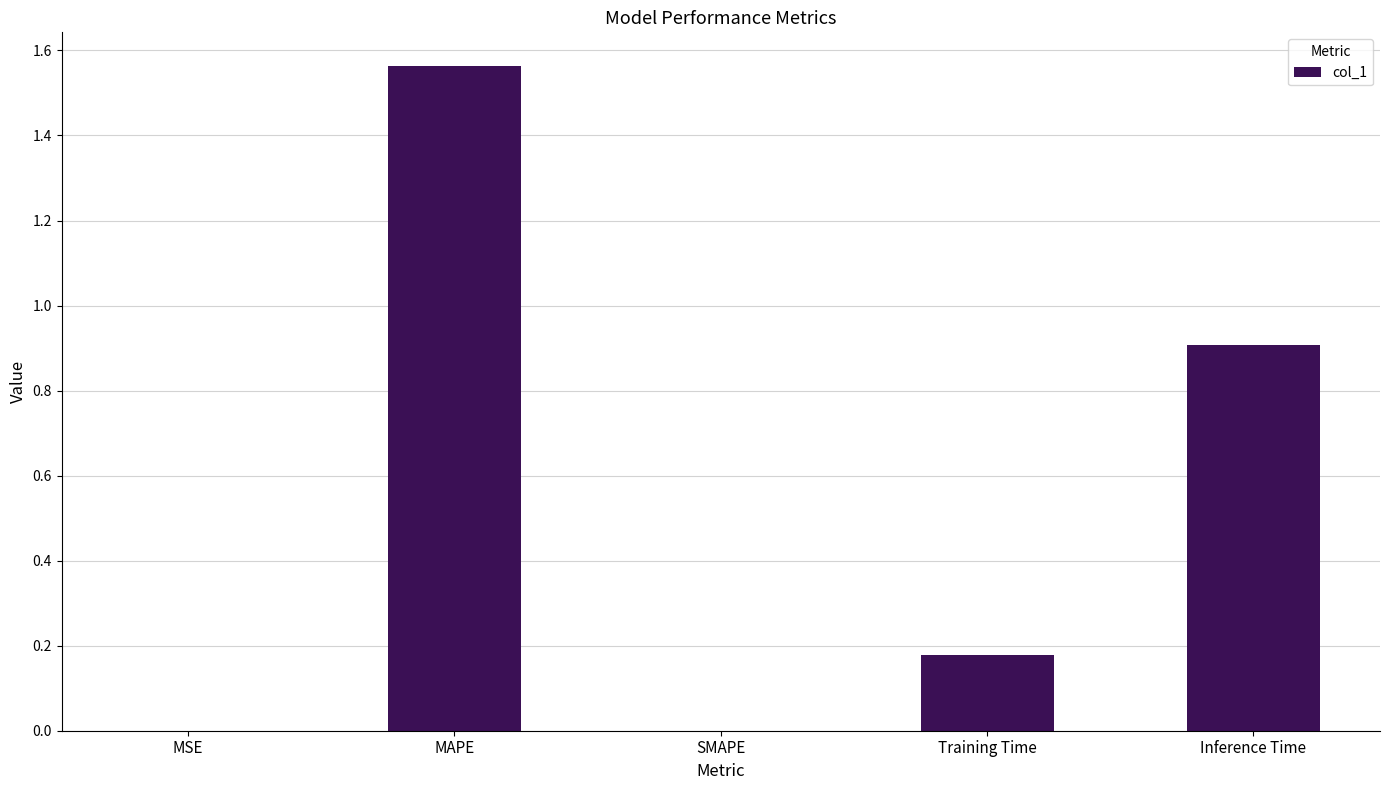

Read the value at Inference Time.

0.9